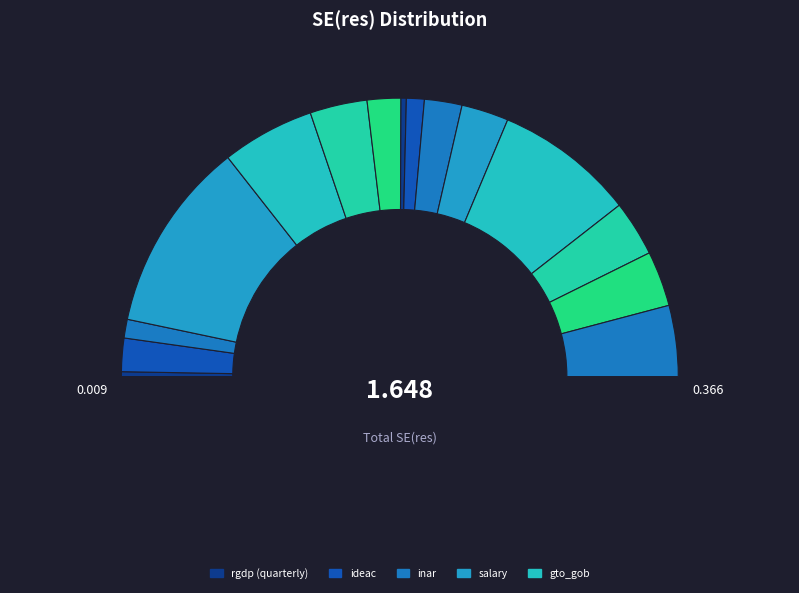

How many segments does this pie chart have?

15